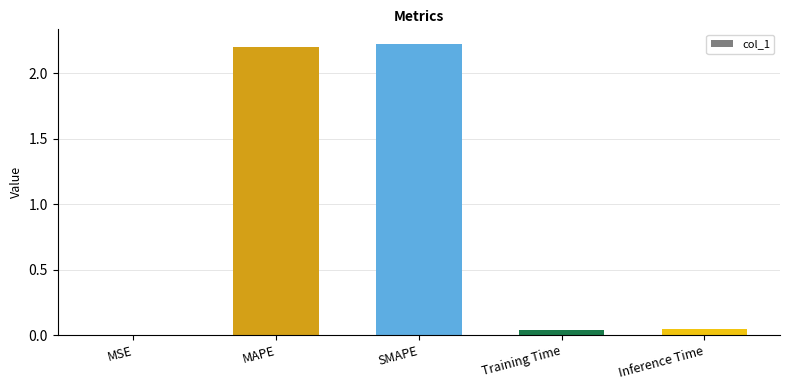

What is the maximum value shown in the chart?

2.2